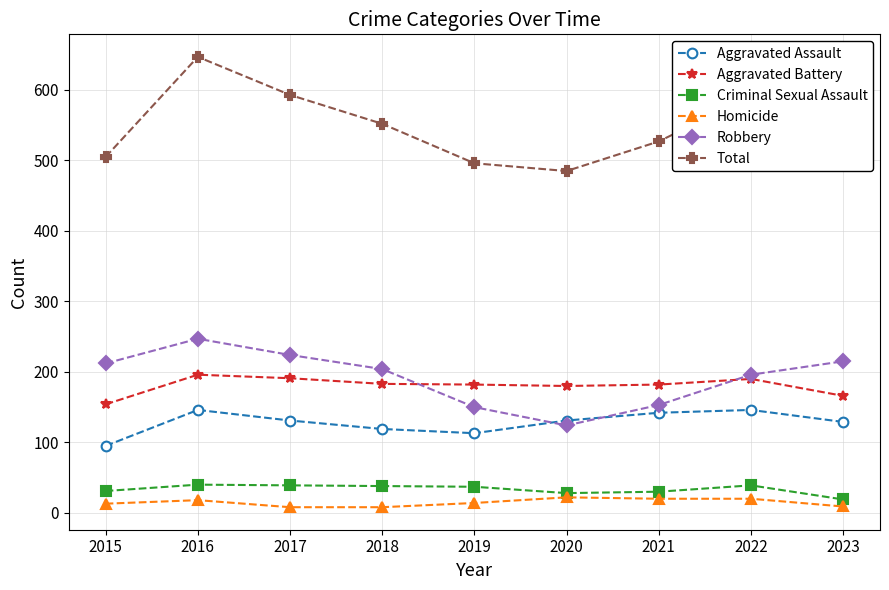

In Total, how many points are higher than both neighbors (excluding endpoints)?

2